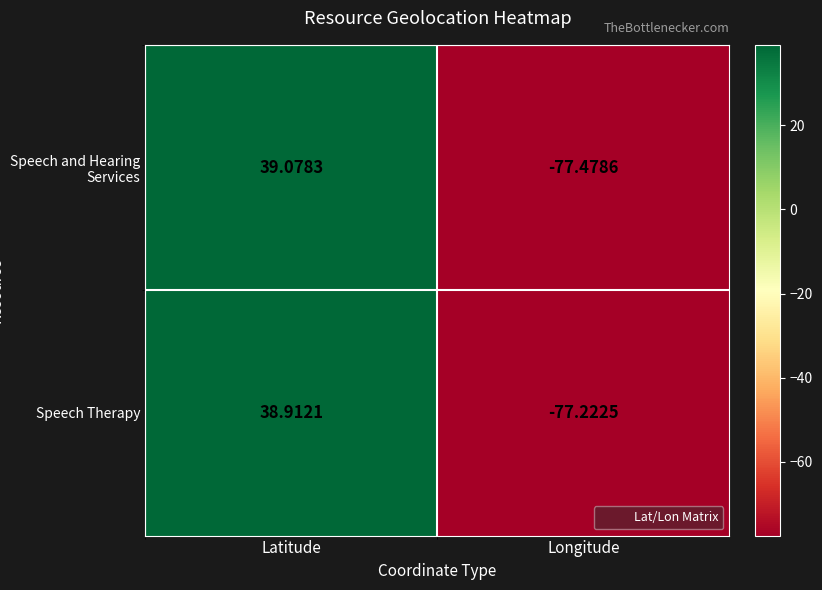

At which category is the sum across all series the highest?

Latitude